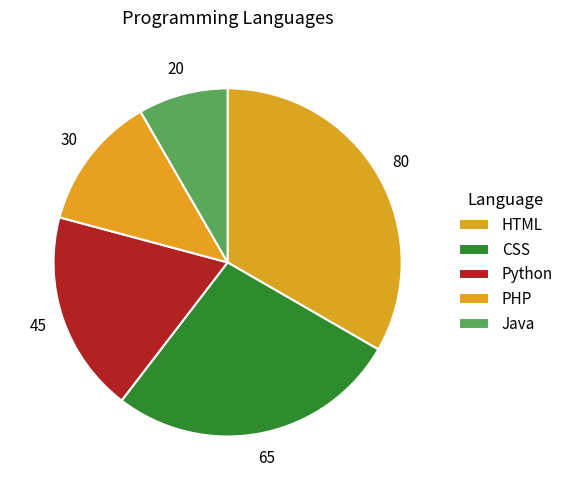

What is the largest slice in the pie chart?

HTML